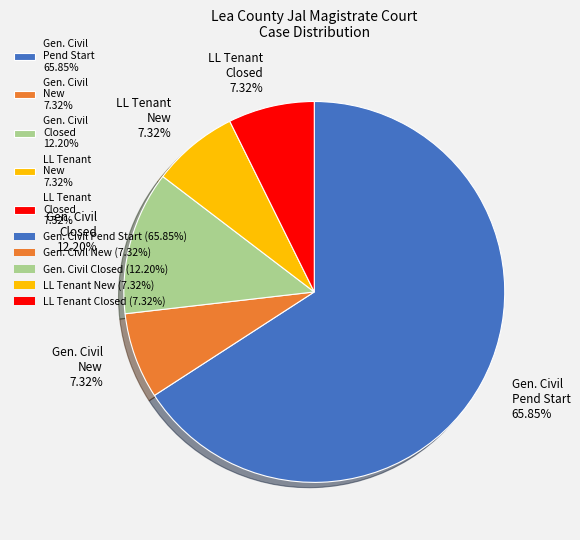

Do LL Tenant Closed 7.32% and Gen. Civil New 7.32% together represent more than half of the pie?

No